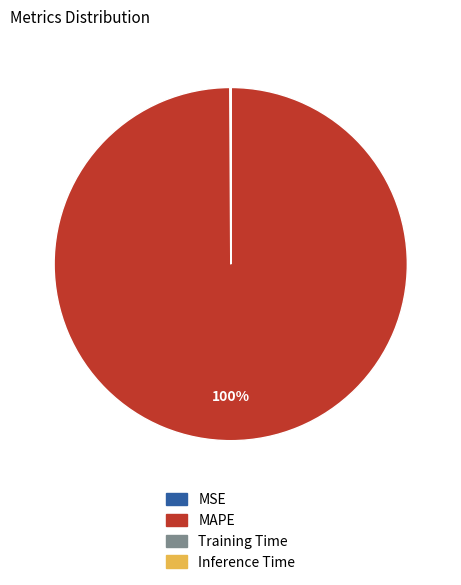

Which category accounts for the majority?

MAPE